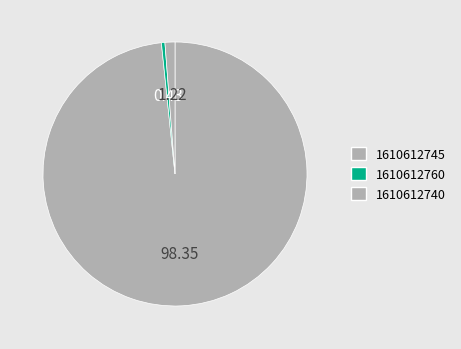

To the nearest percent, what portion does 1610612745 represent?

98%